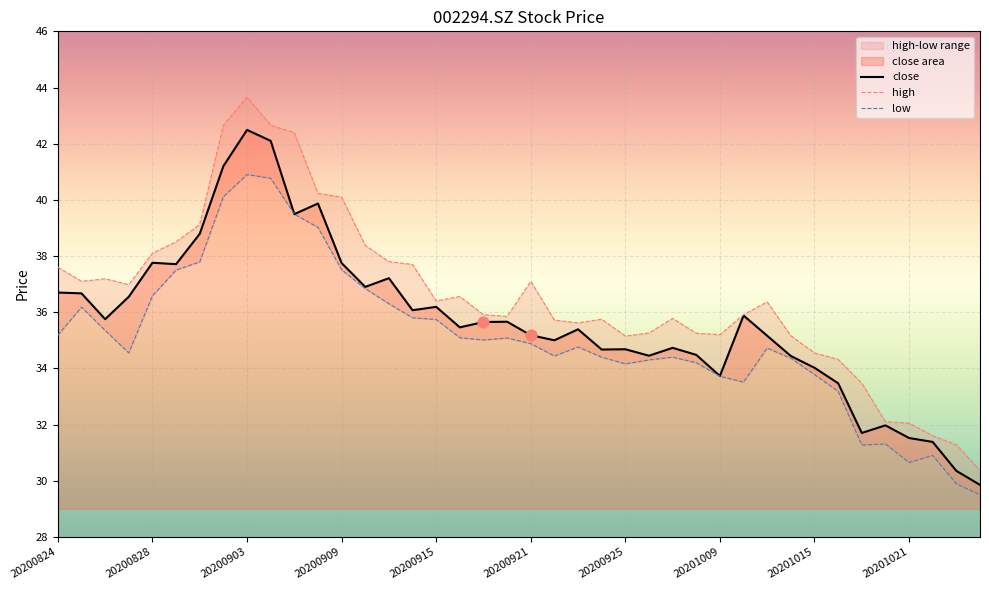

Which series has the widest spread of Y values?

high